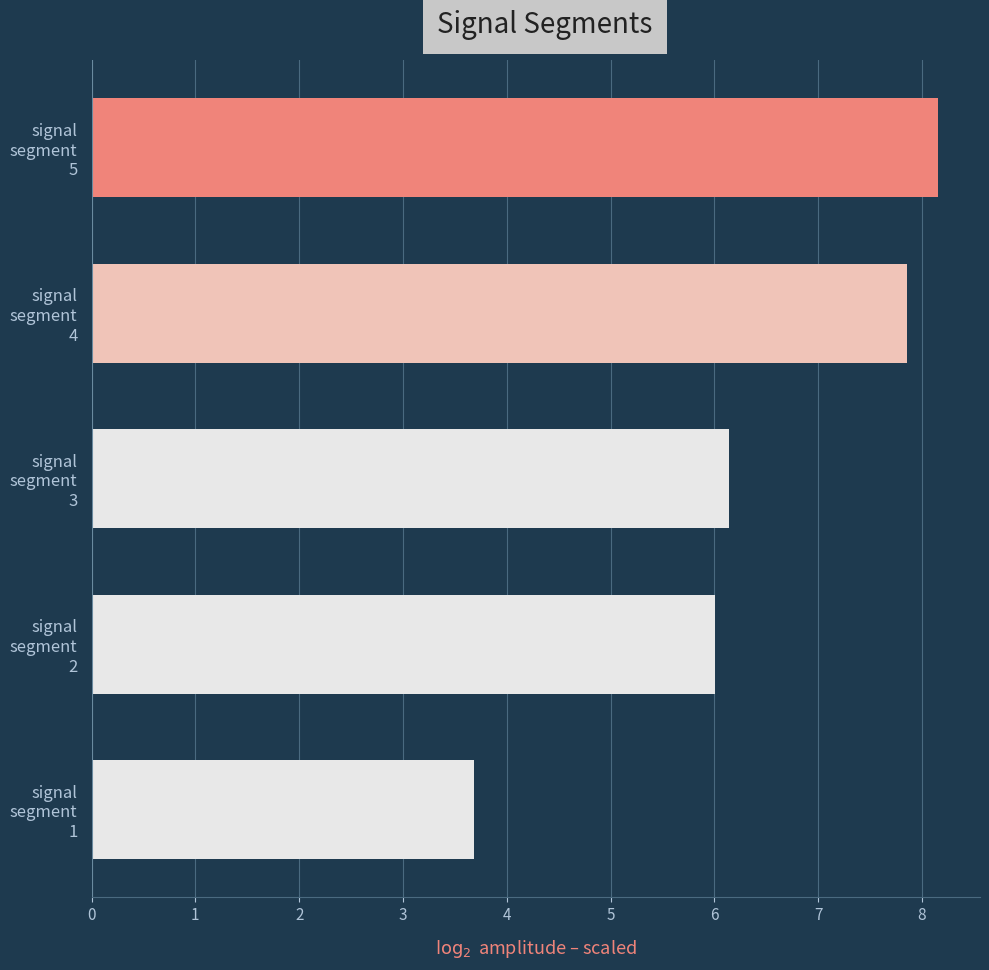

How many categories are shown in the chart?

5